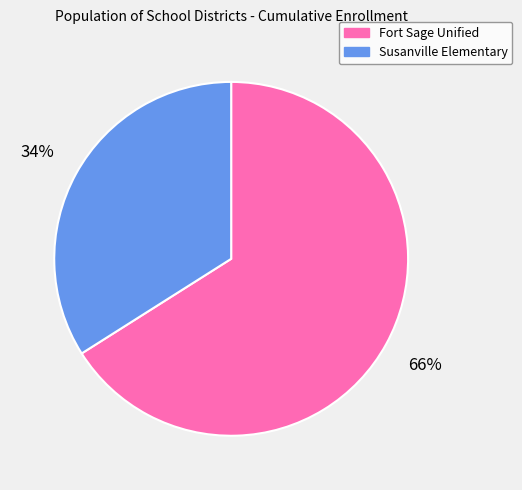

How many slices are in this pie chart?

2